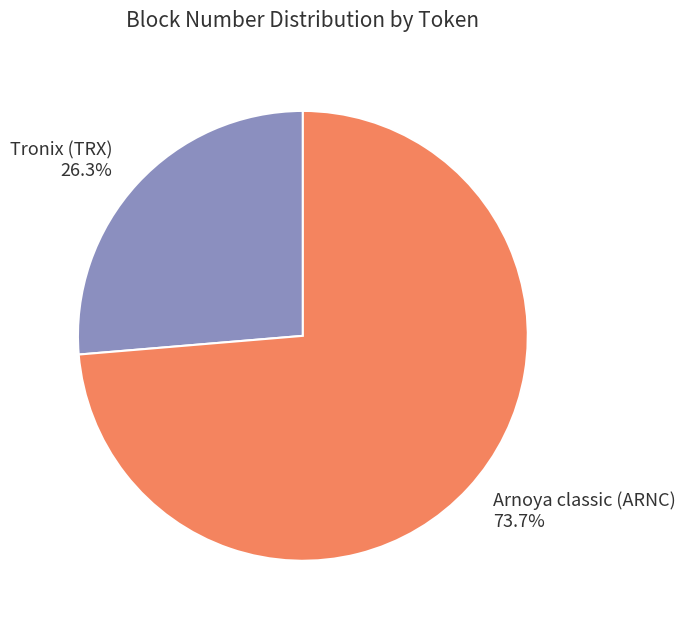

What portion of the pie excludes Arnoya classic (ARNC)?

26.3%